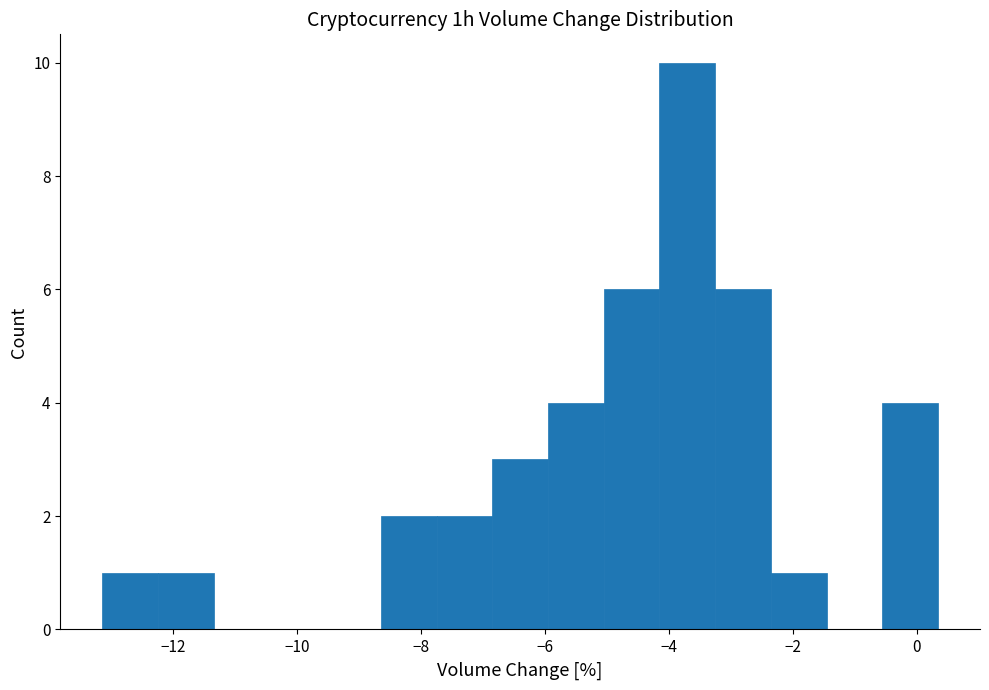

Over which range of the x-axis is the bar tallest?

-4.15 to -3.25